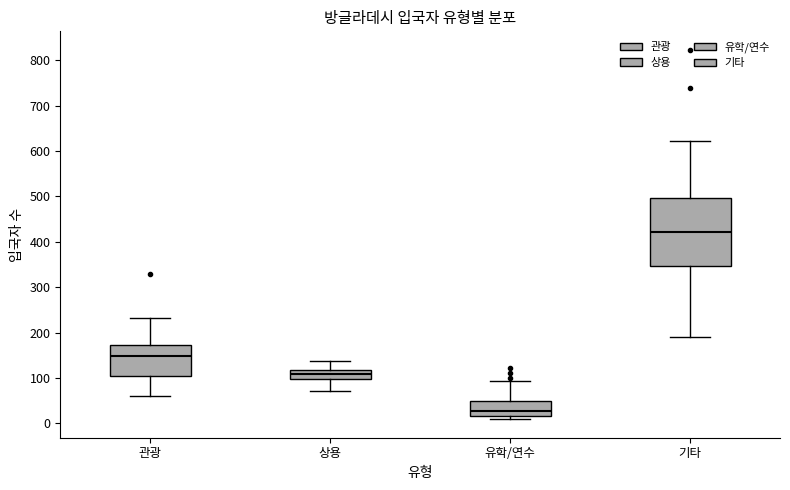

Which box has the highest median line?

기타